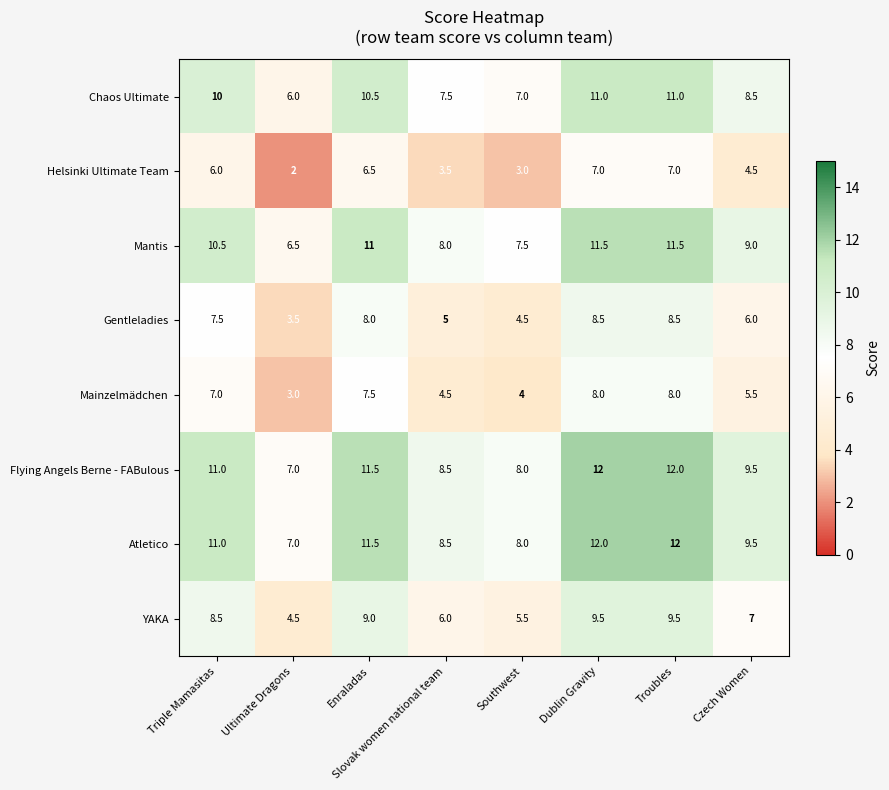

What is the spread (max minus min) of values at Enraladas?

5.0